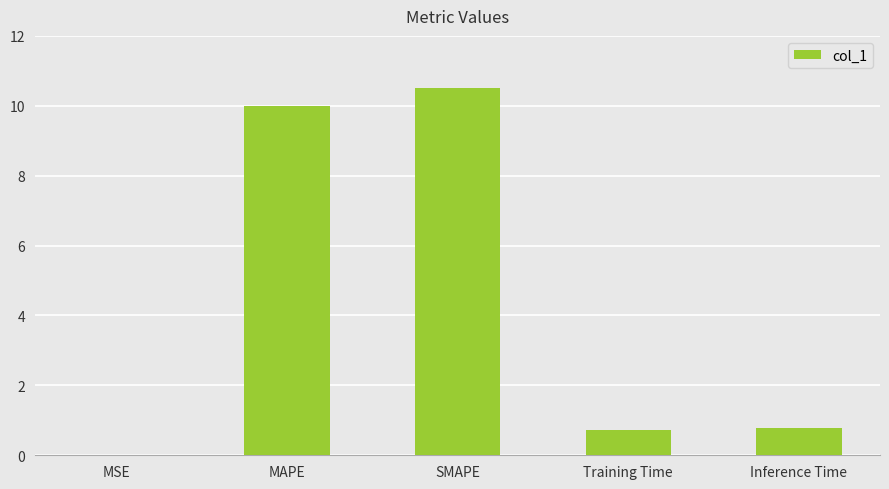

At which category does the chart reach its peak across all series?

SMAPE